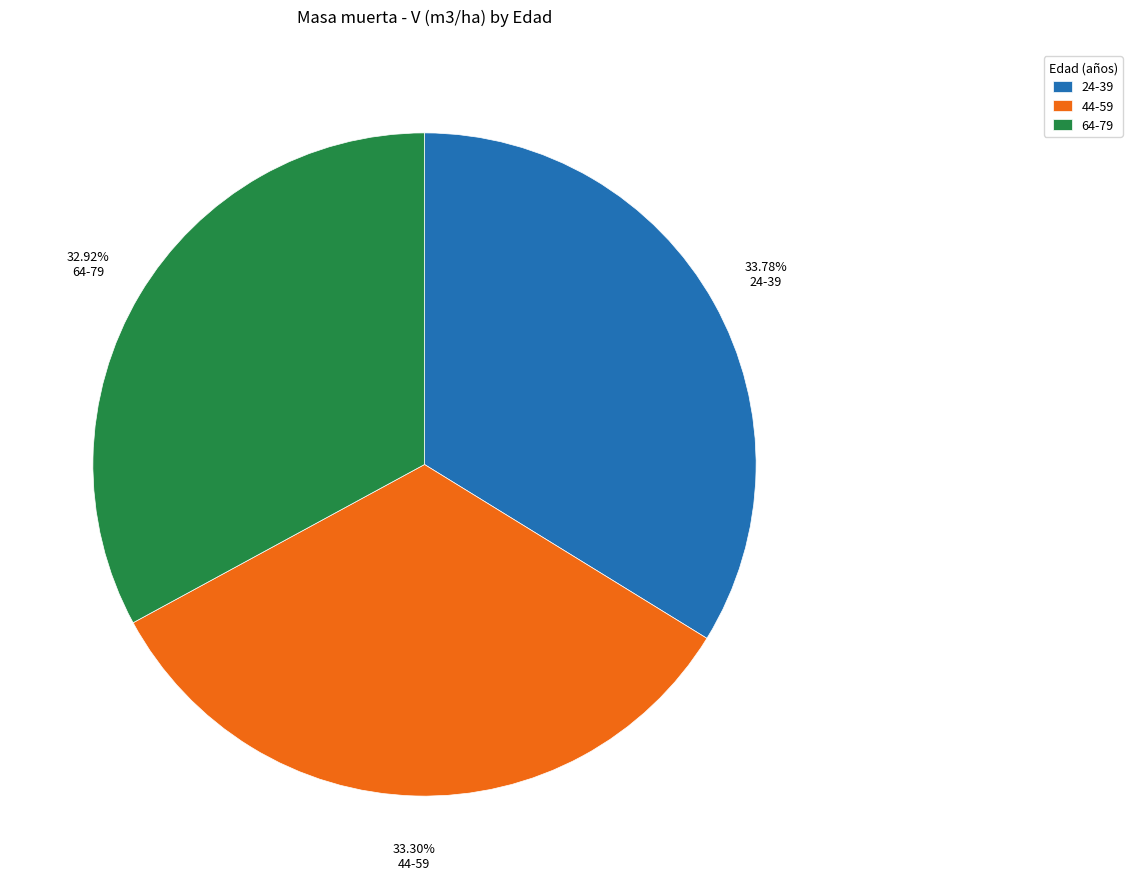

How many segments does this pie chart have?

3